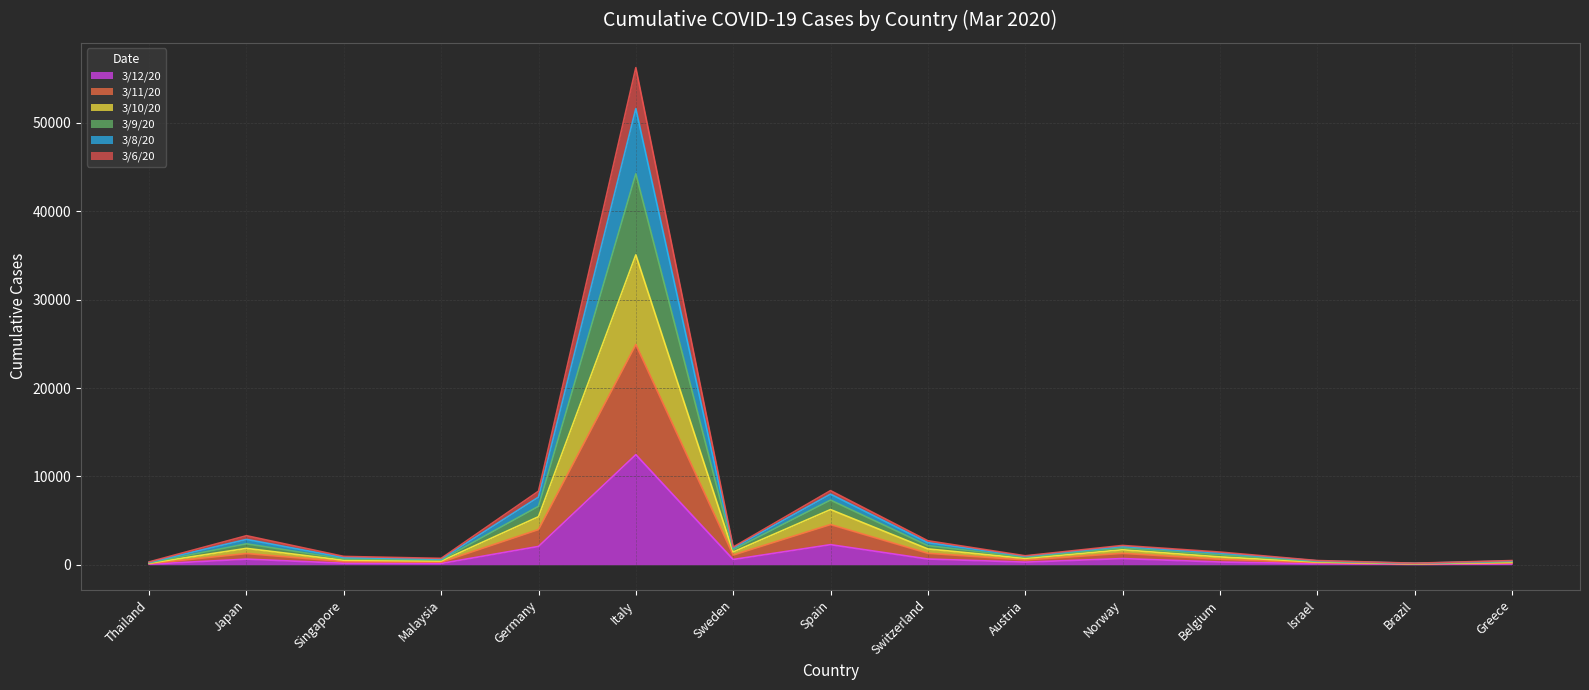

What is the total value across all series at Japan?

3292